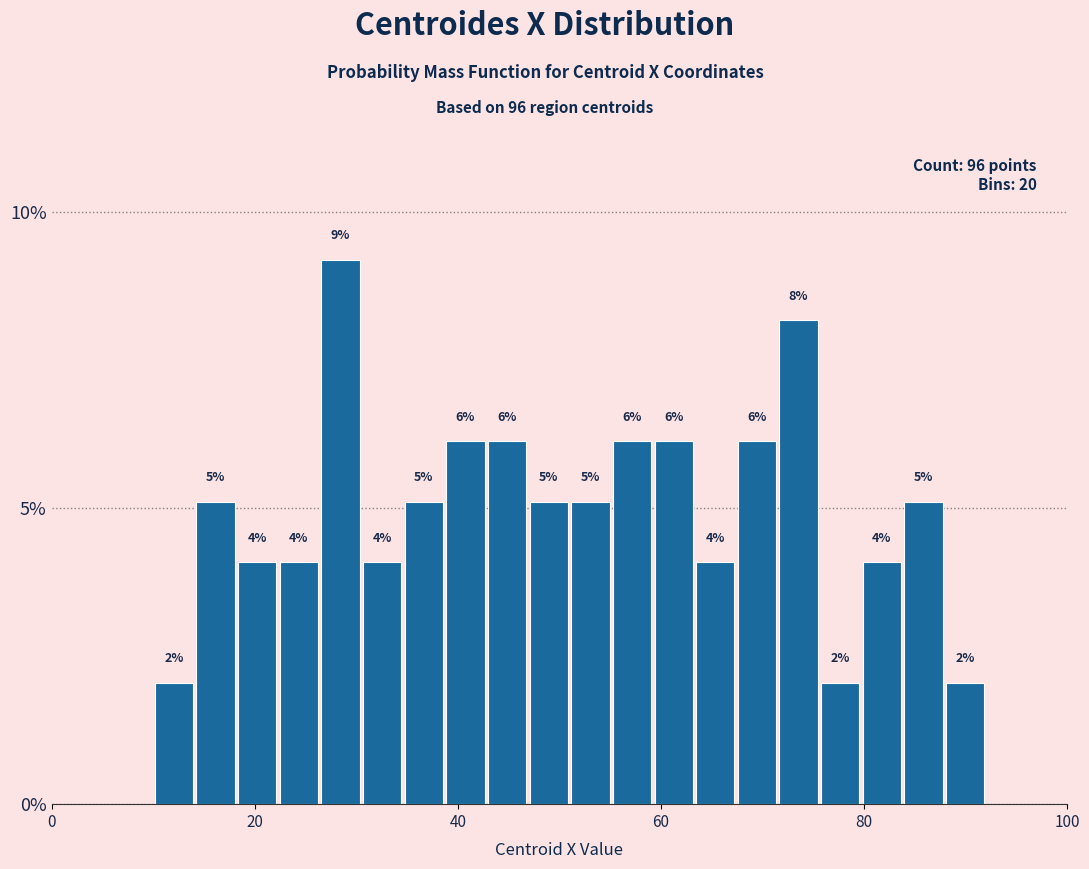

Read against the x-axis, roughly where is the centre of the tallest bar?

28